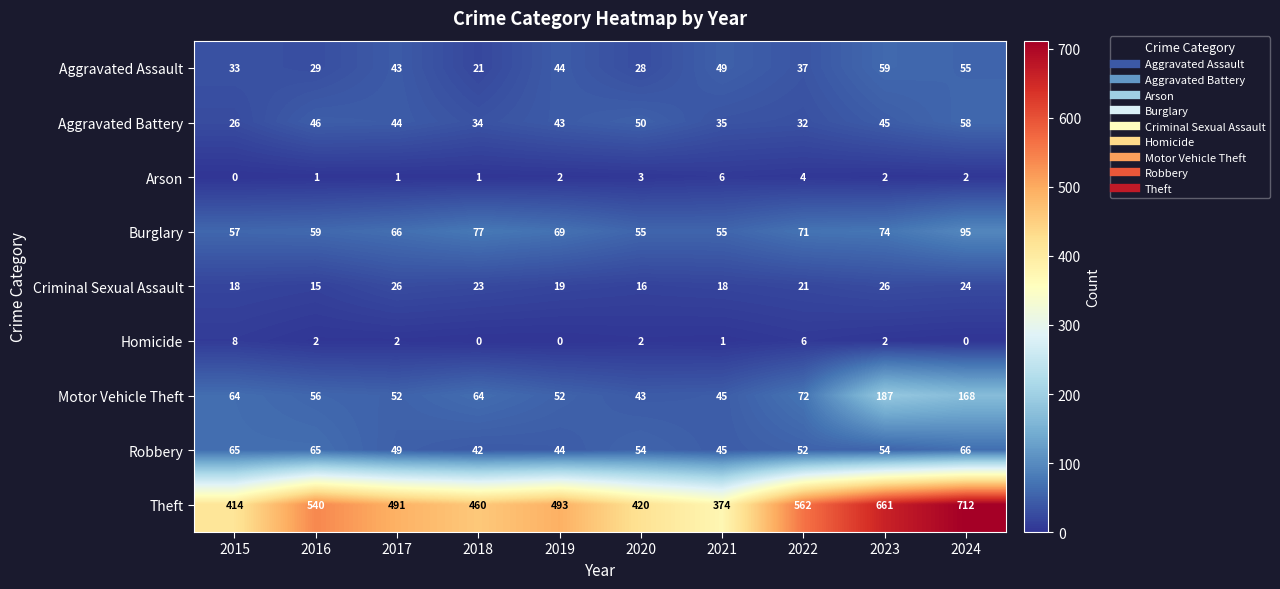

What is the sum of all Arson values?

22